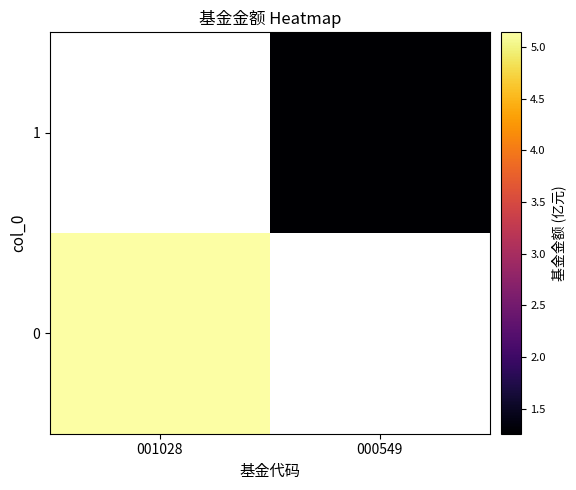

How many values in the 1 series exceed 1?

1